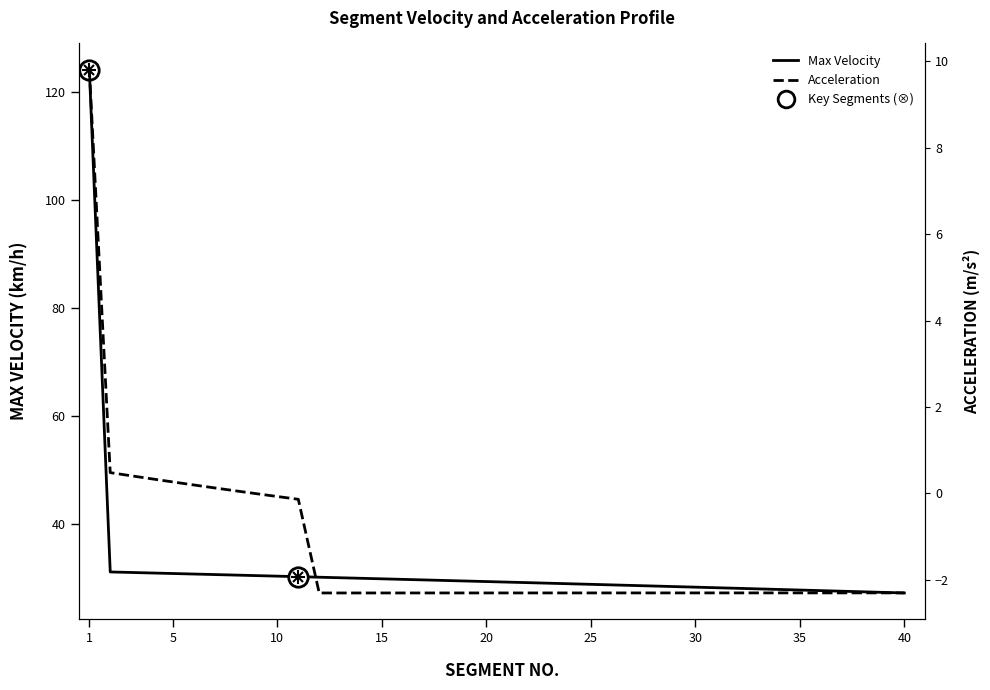

What is the average value of the Acceleration series?

-1.4